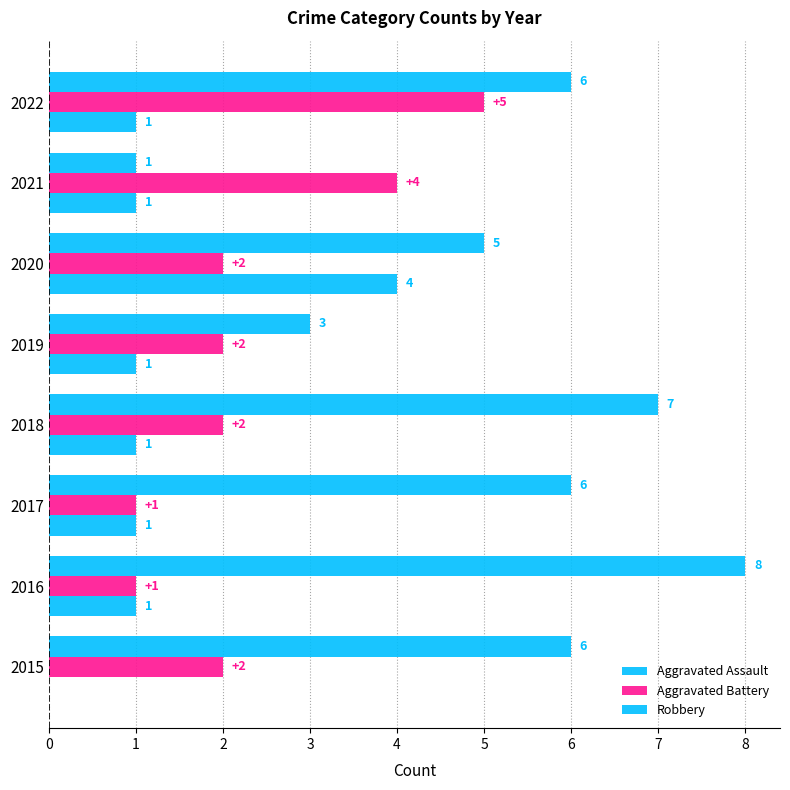

Reading left to right, what are all the values shown in this chart?

Aggravated Assault: 0=0	1=1	2=1	3=1	4=1	5=4	6=1	7=1
Aggravated Battery: 0=2	1=1	2=1	3=2	4=2	5=2	6=4	7=5
Robbery: 0=6	1=8	2=6	3=7	4=3	5=5	6=1	7=6